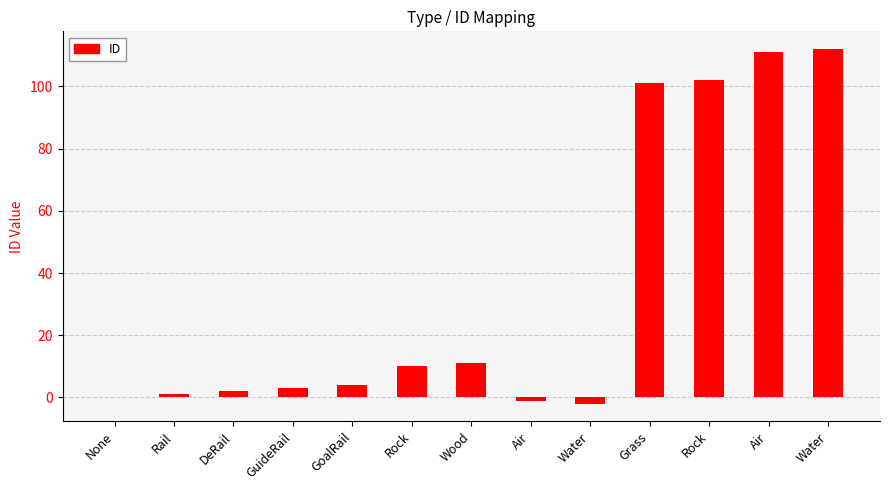

Reading left to right, list all the values displayed in this chart.

0	1	2	3	4	10	11	-1	-2	101	102	111	112